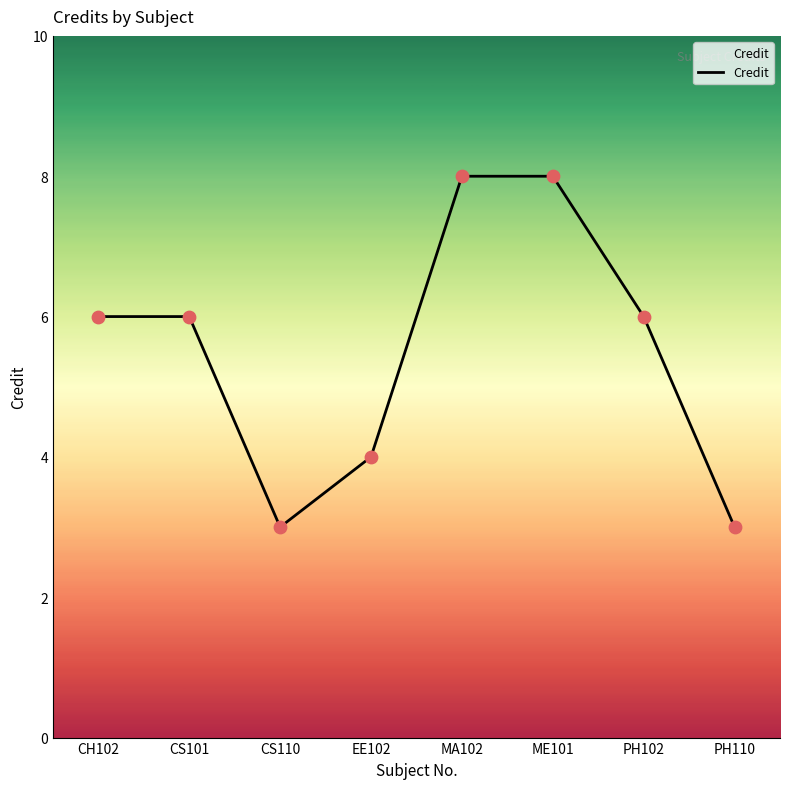

Between PH110 and CS101, which is larger?

CS101